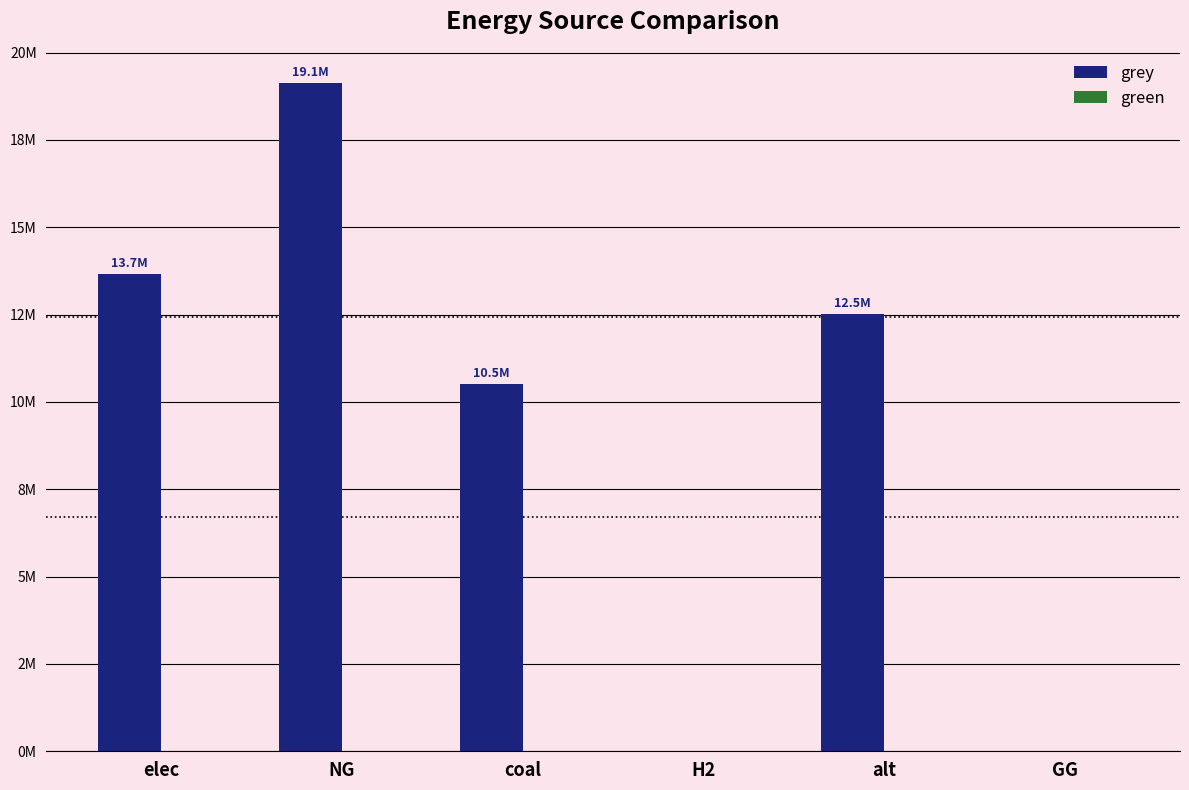

Count the number of categories in the chart.

6